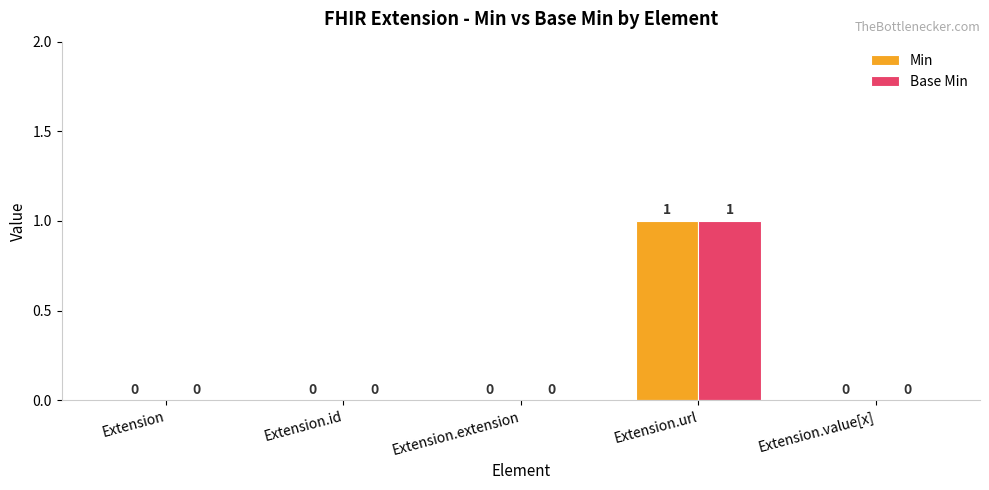

True or false: Base Min has a value of 0 at Extension.extension.

True